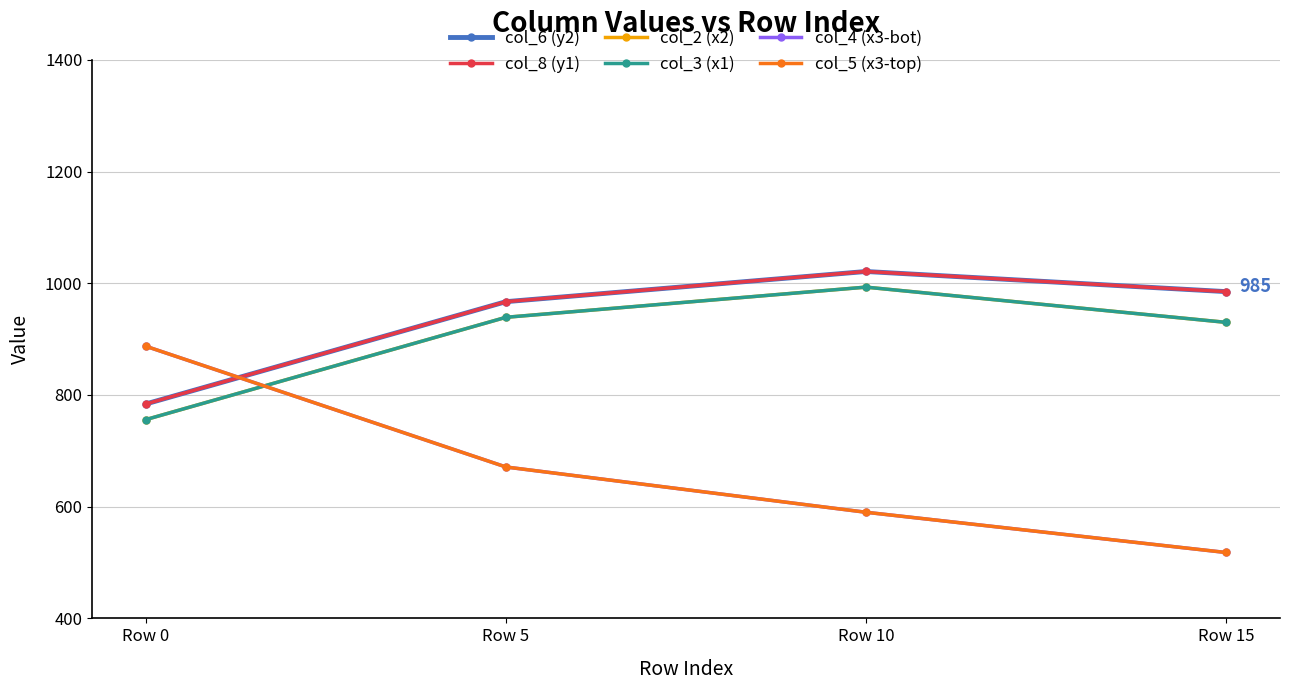

What is the spread (max minus min) of values at Row 10?

431